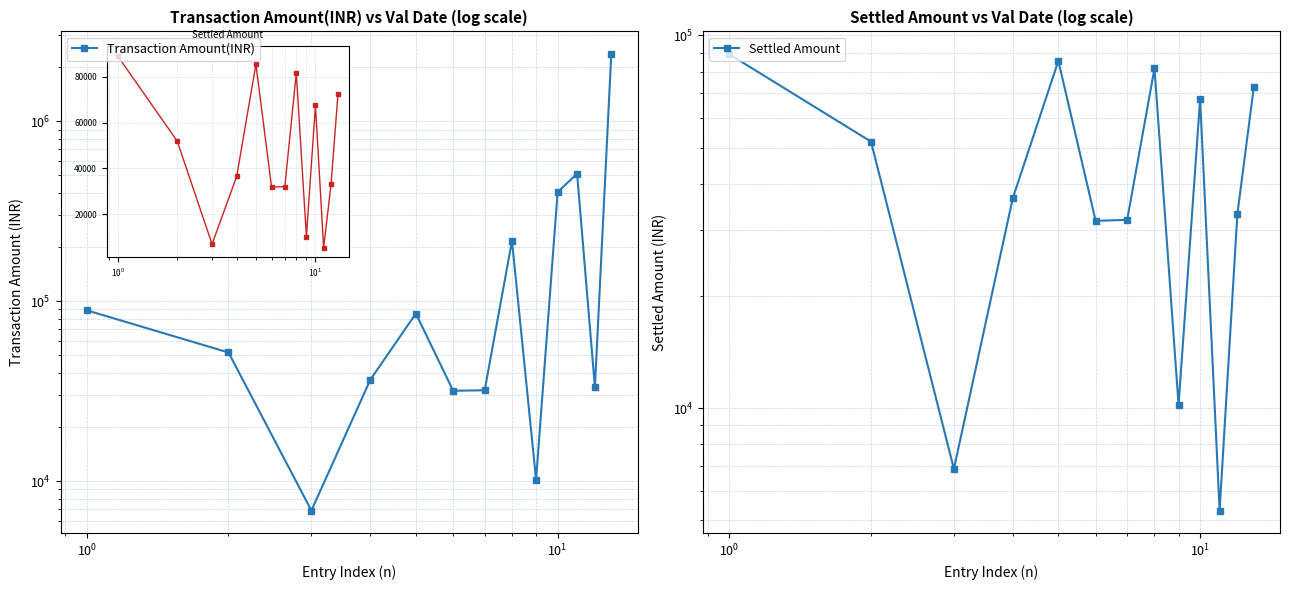

Is the value of Settled Amount at 11 greater than the value of Transaction Amount(INR) at 10?

No